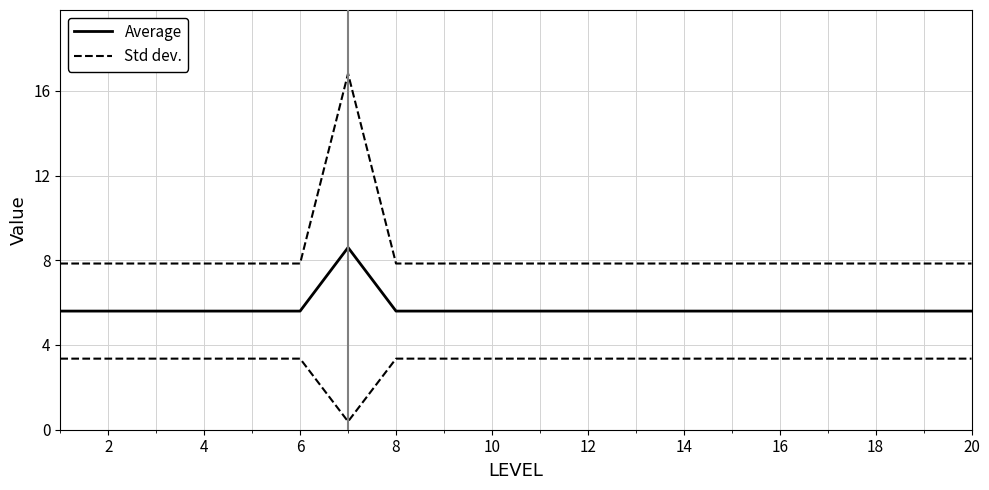

What are all the series names shown in the legend?

Average, Std dev.